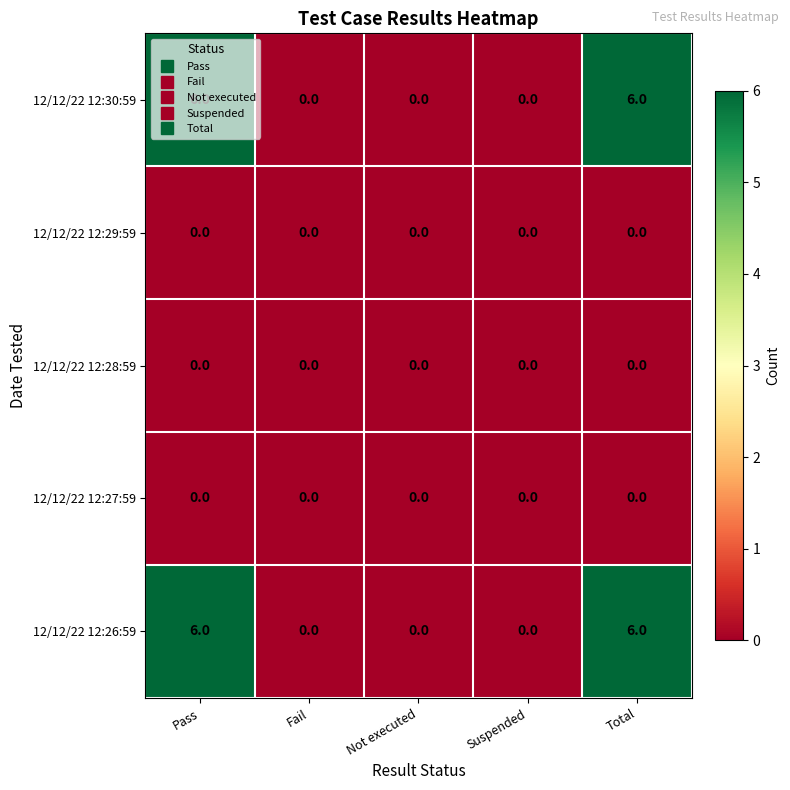

Is it true that 12/12/22 12:30:59 equals 3 at Fail?

False